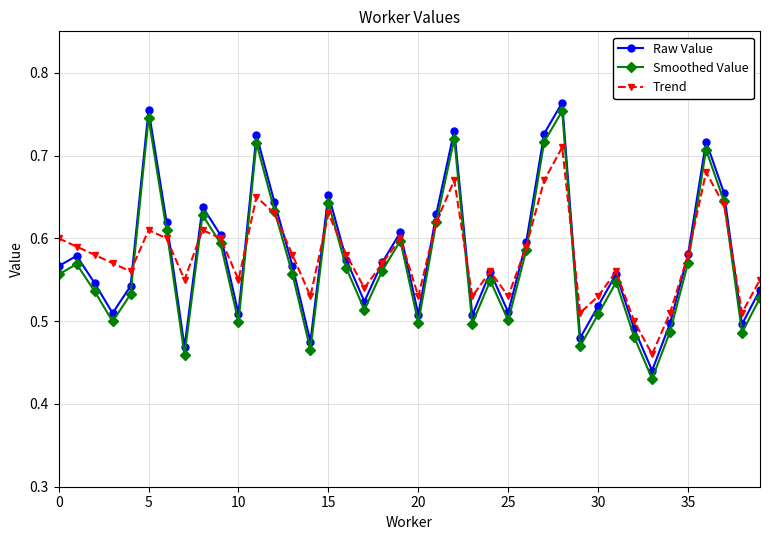

At how many categories does at least one series exceed 0?

40